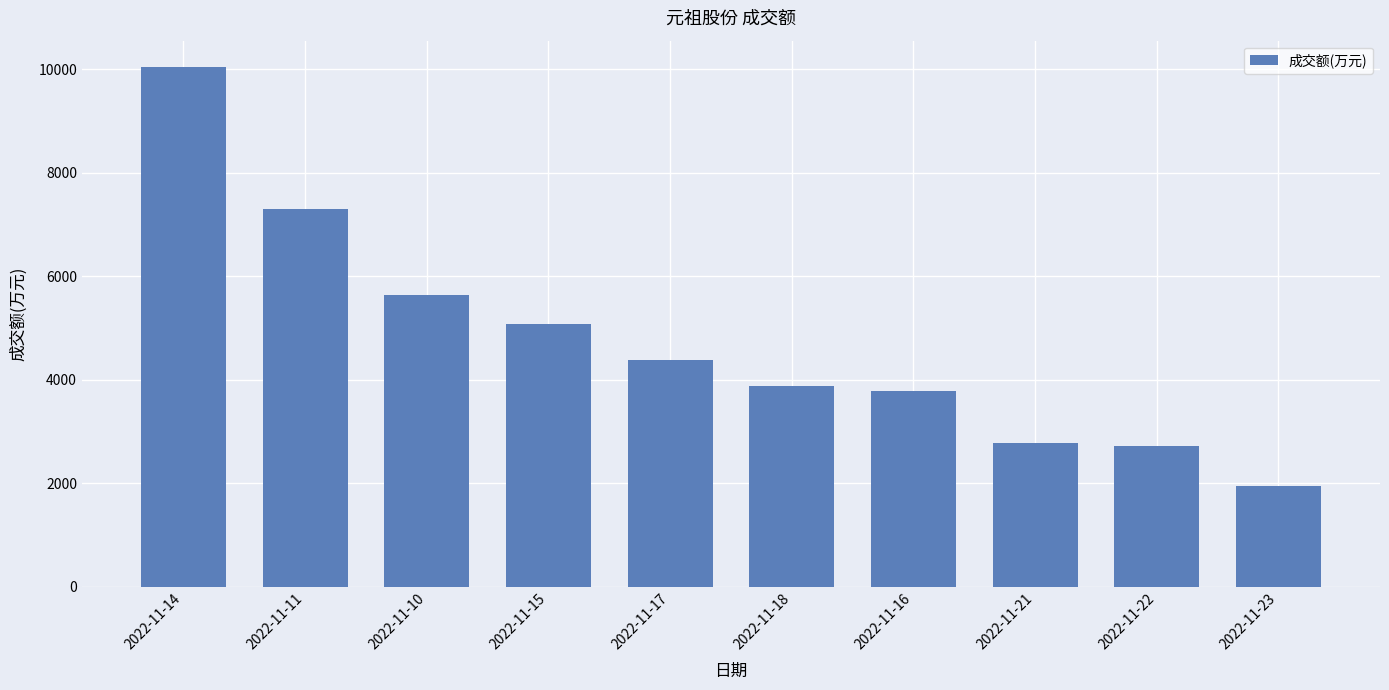

Which category has the highest value across all series?

2022-11-14